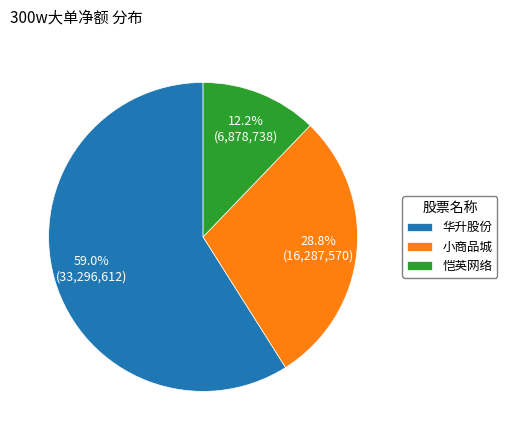

Rank the categories by value from highest to lowest.

华升股份, 小商品城, 恺英网络